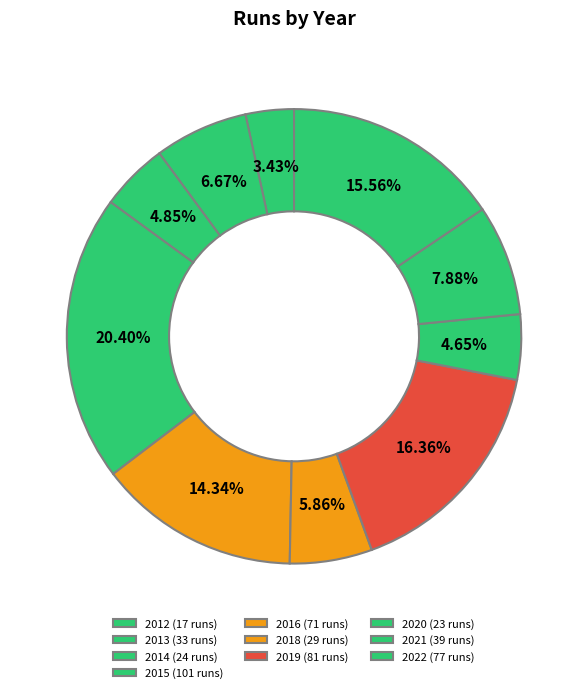

Count the number of slices in the pie.

10